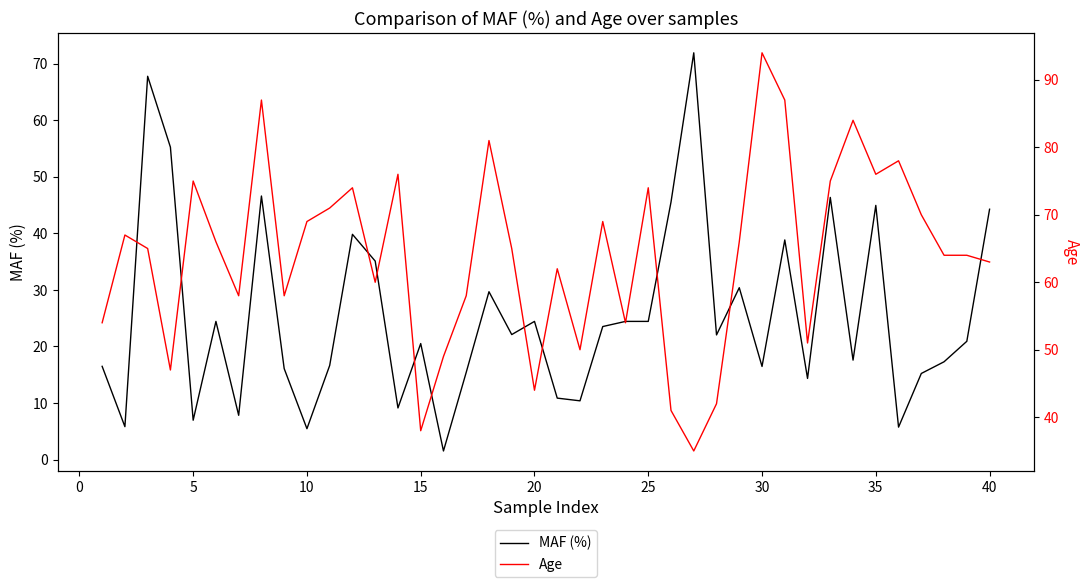

How many intersections are there between MAF (%) and Age?

4